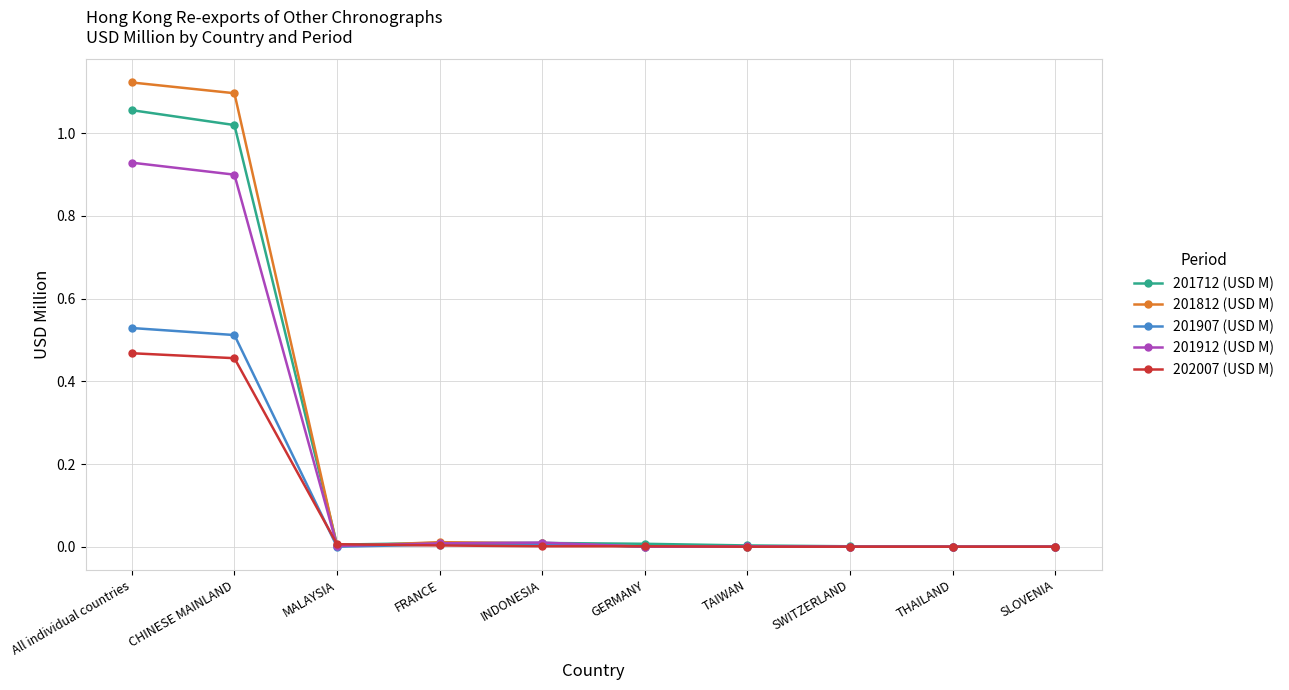

Which series has the widest spread of values?

201812 (USD M)